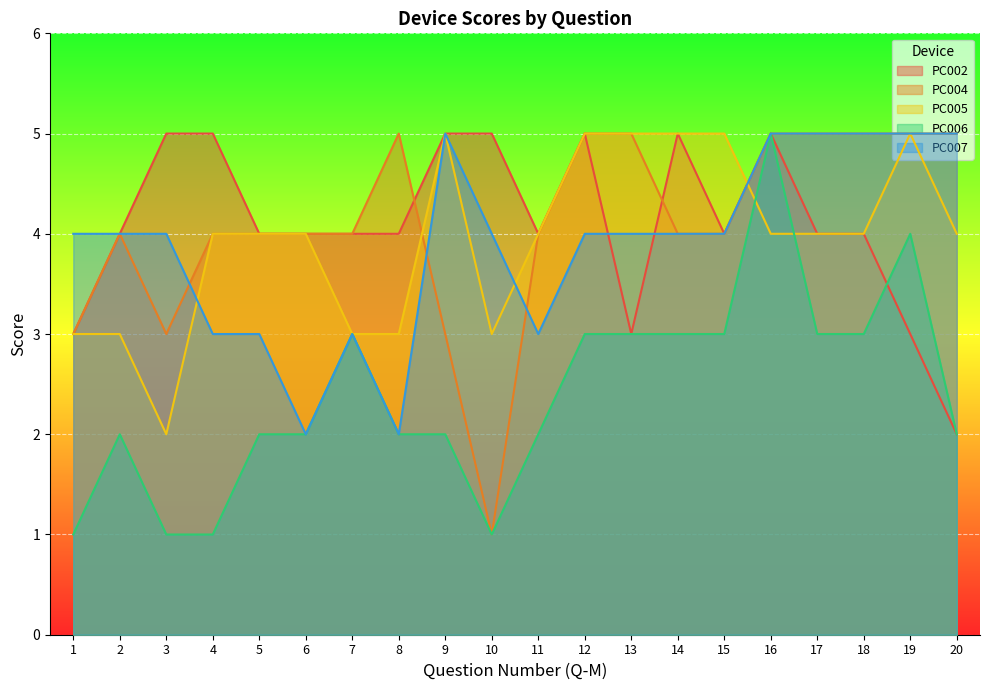

What is the difference between the PC002 values at 8 and 9?

1